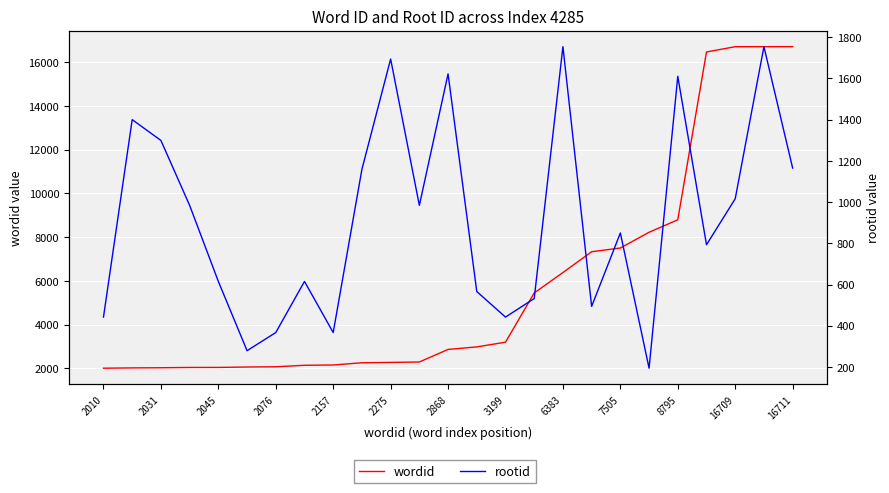

Count the number of categories in the chart.

25